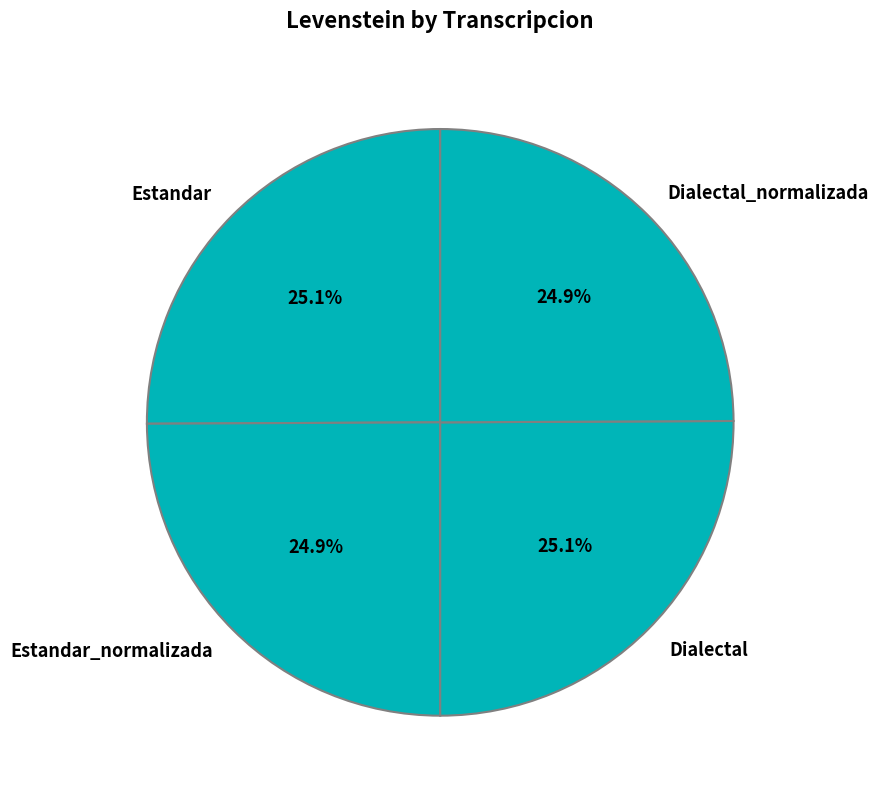

Approximately how many times larger is the value at Estandar compared to Dialectal_normalizada?

1.0